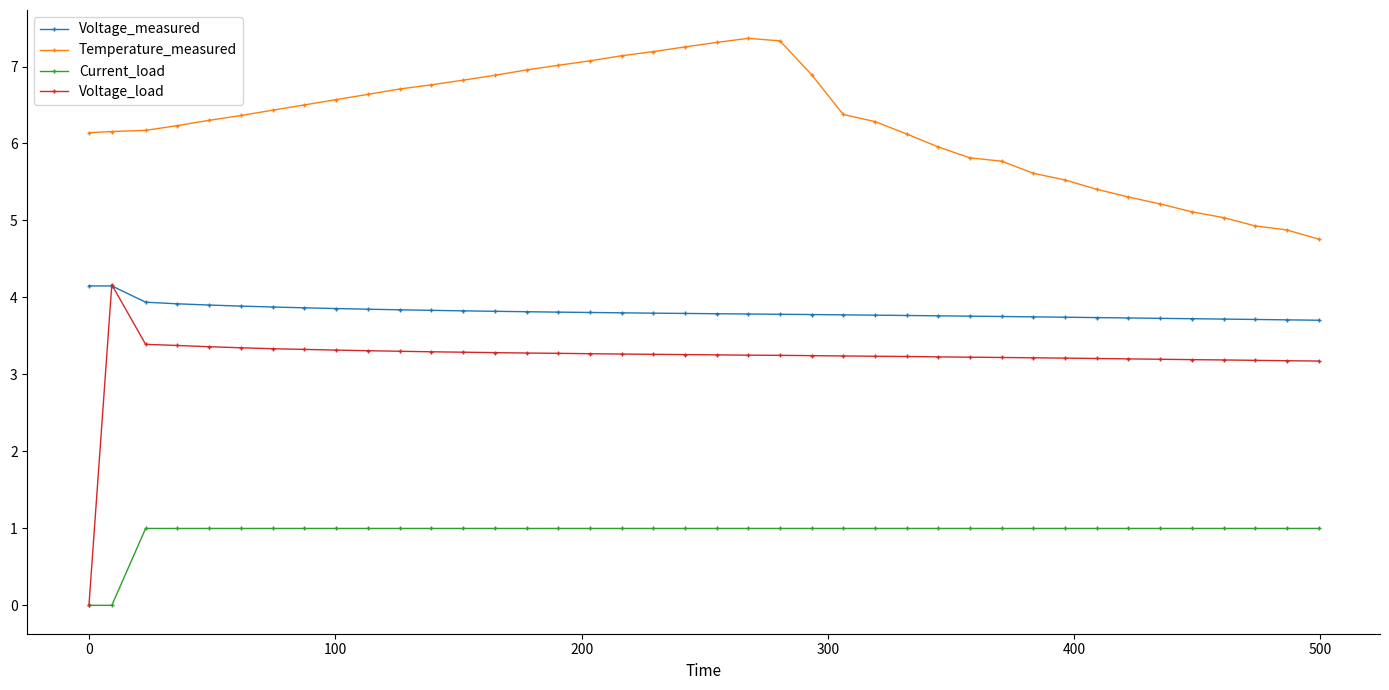

What is the difference between the maximum and minimum values in the Voltage_measured series?

0.4